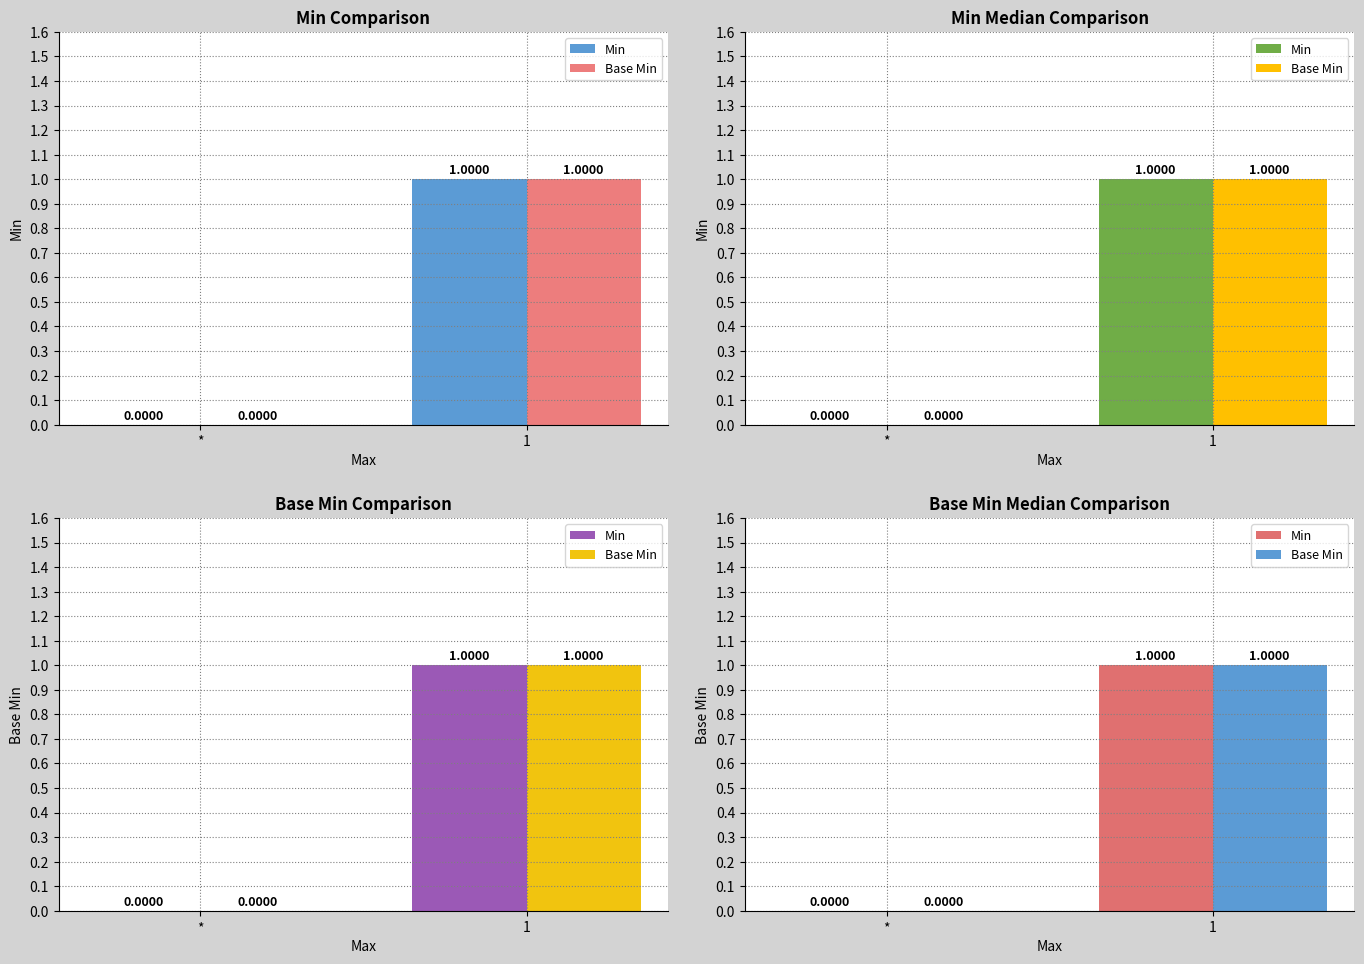

Reading left to right, extract all data points from this chart.

Min: *=0	1=1
Base Min: *=0	1=1